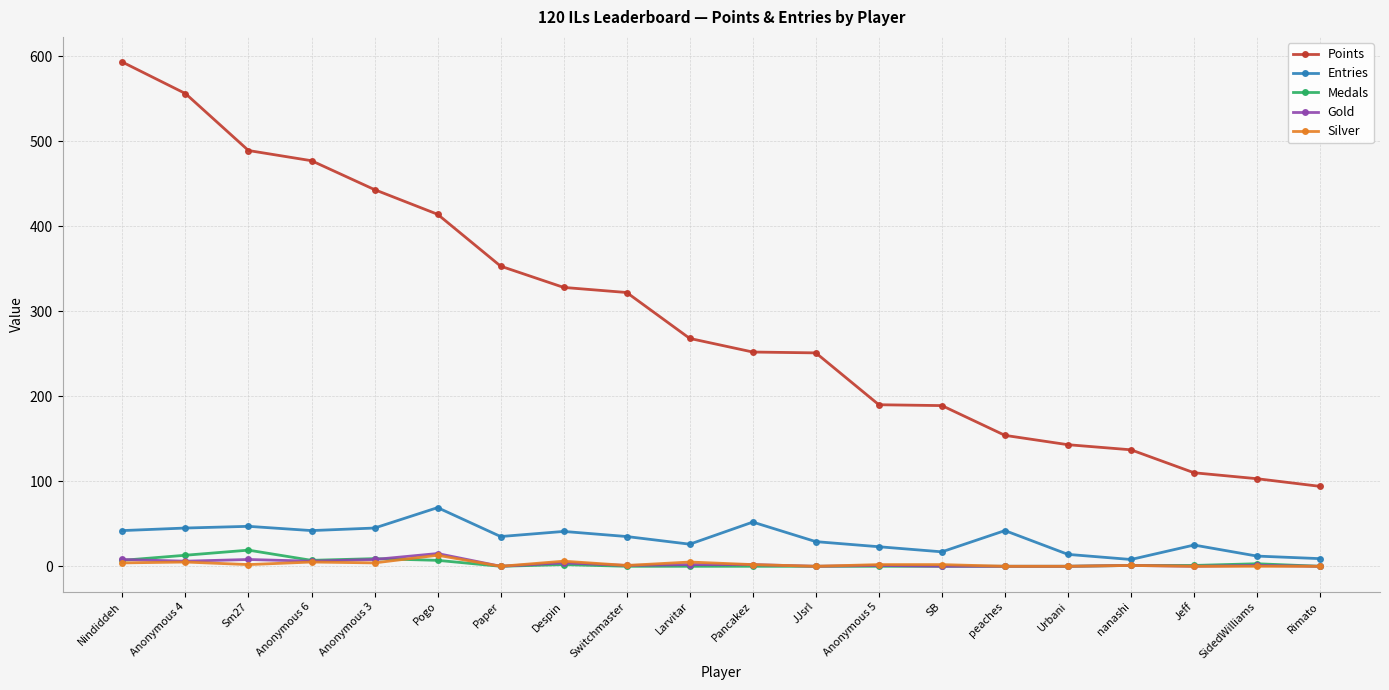

What is the label of the 13th point from the left?

Anonymous 5